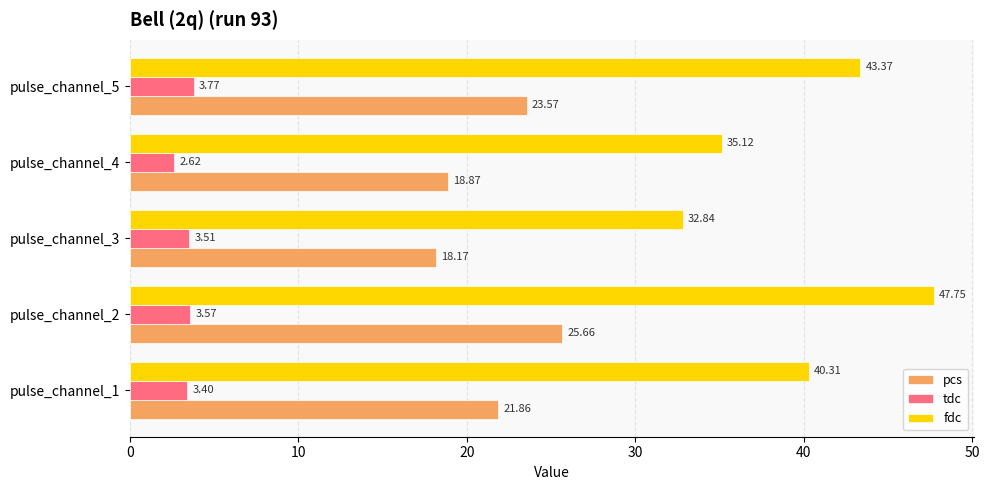

What is the difference between the maximum and minimum values in the fdc series?

14.9